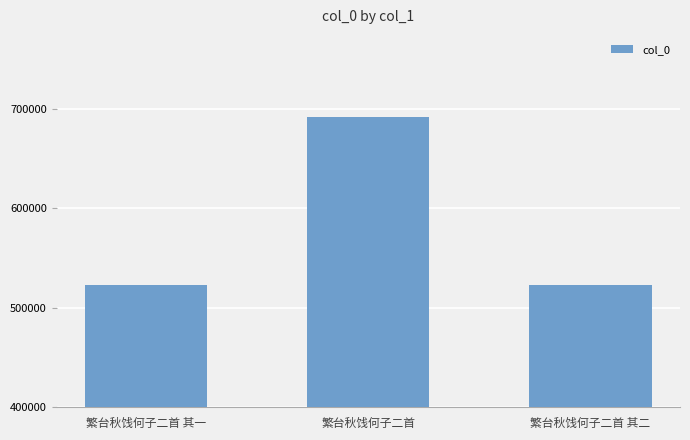

What is the sum of all values?

1738675